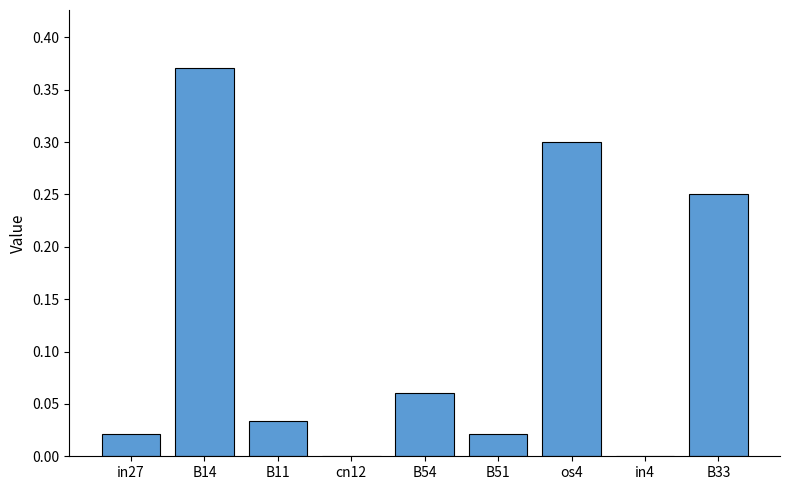

Does the chart contain stacked bars?

No